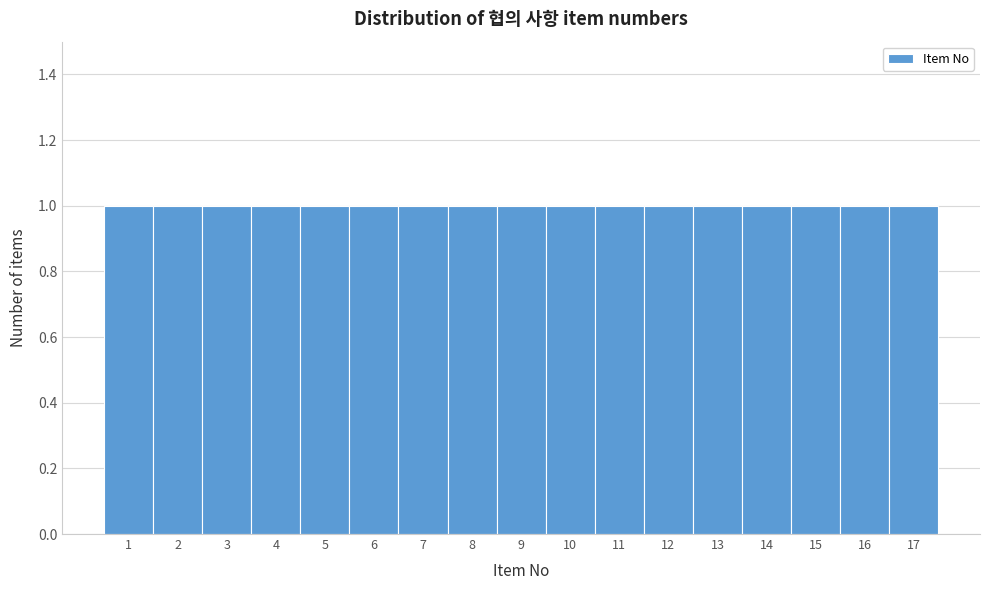

What is the height of the bar covering 6.5 to 7.5 on the x-axis? The values are not printed on the chart, so give them approximately, as read against the axis.

1